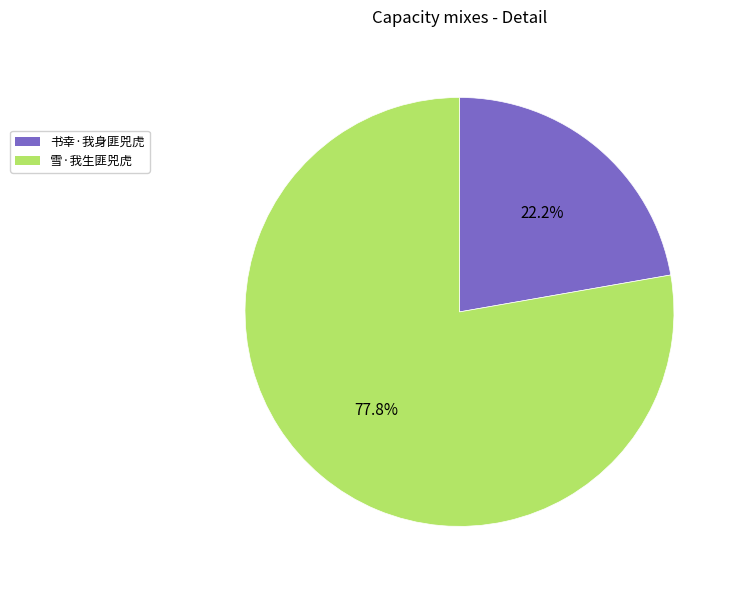

How many segments does this pie chart have?

2